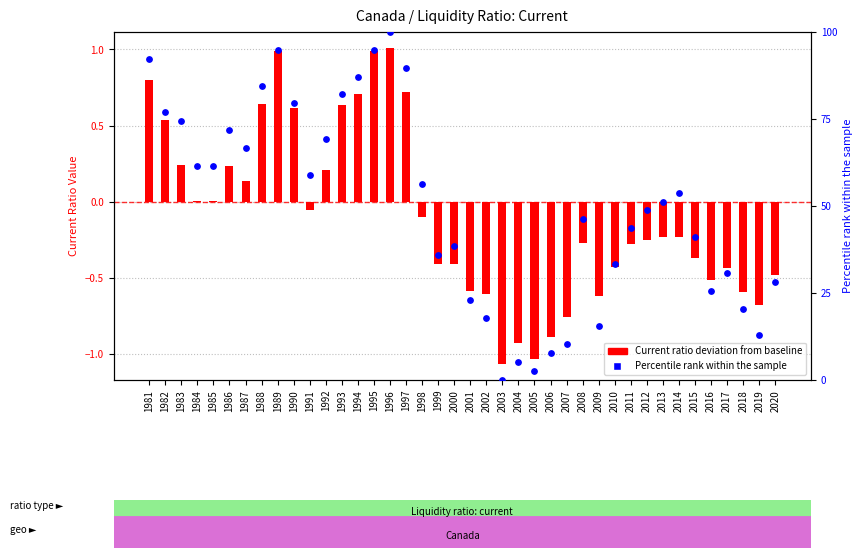

Which series has the largest total across all categories?

Percentile rank within the sample